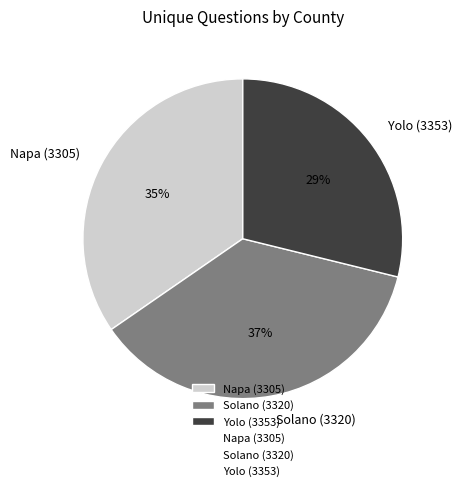

Between Solano (3320) and Napa (3305), which is larger?

Solano (3320)